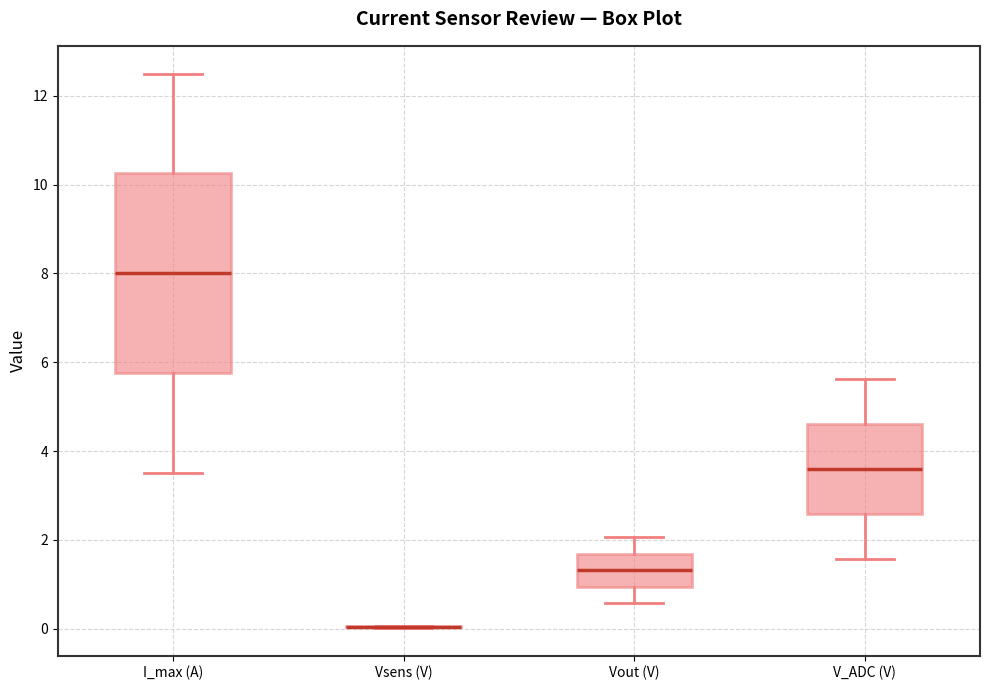

Which box is the tallest, from its lower edge to its upper edge?

I_max (A)